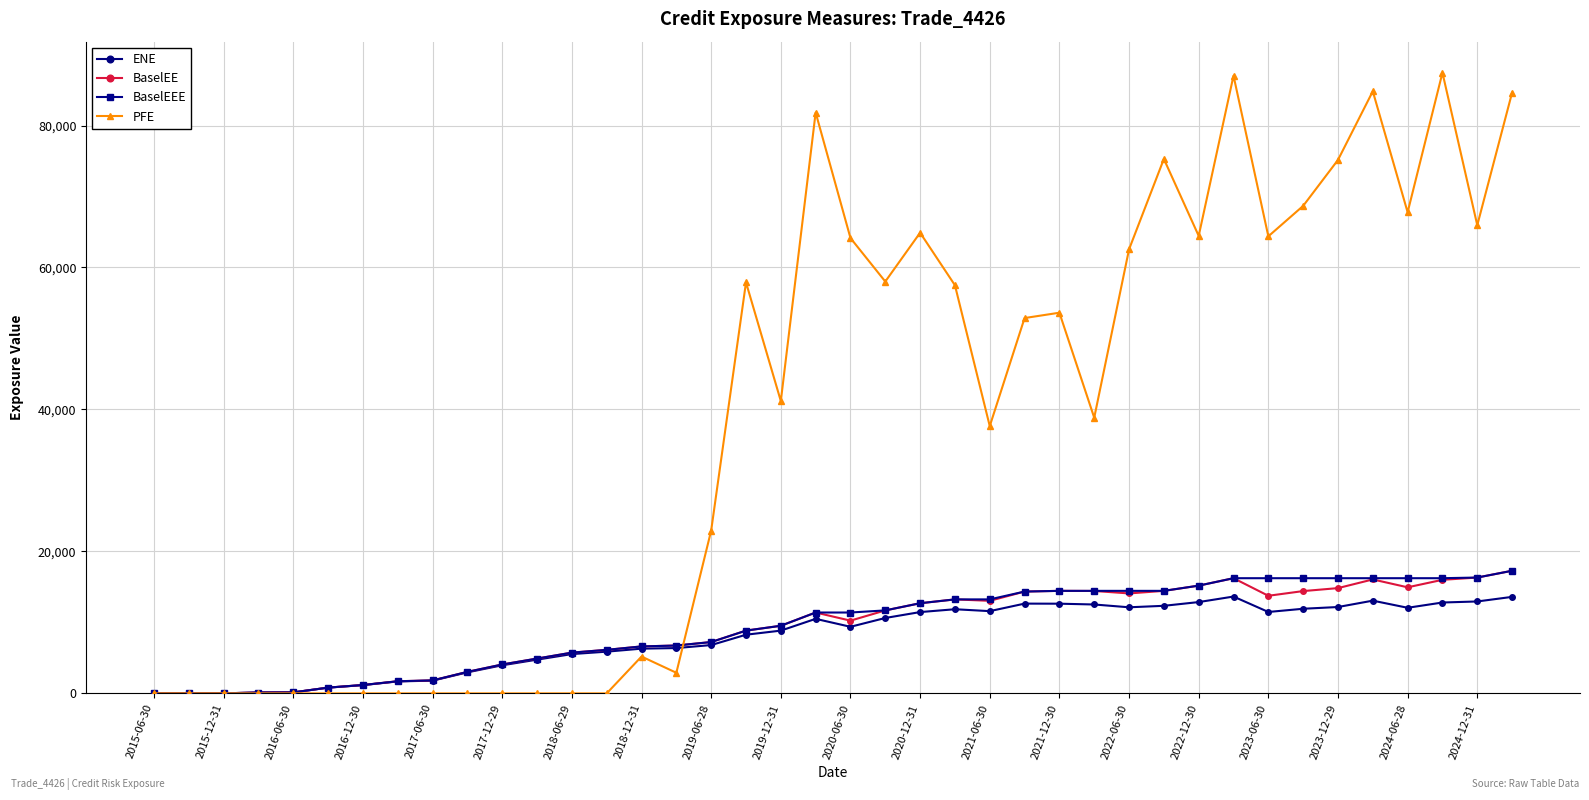

At how many categories does at least one series exceed 29485?

23